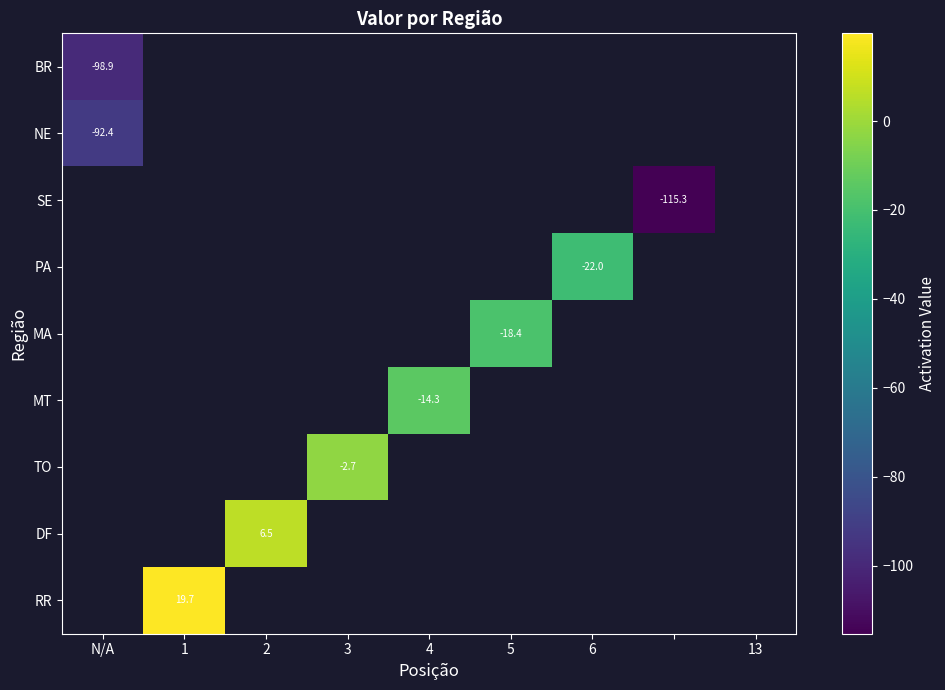

At how many categories does at least one series exceed -30?

6